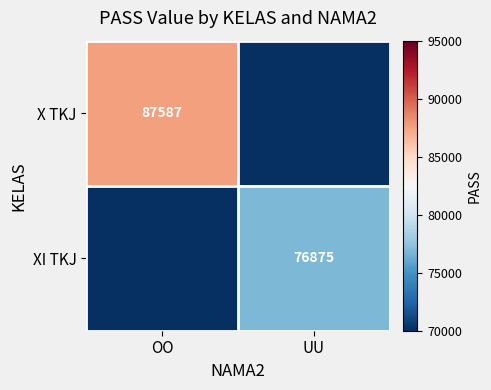

Is it true that XI TKJ equals 76875 at UU?

True